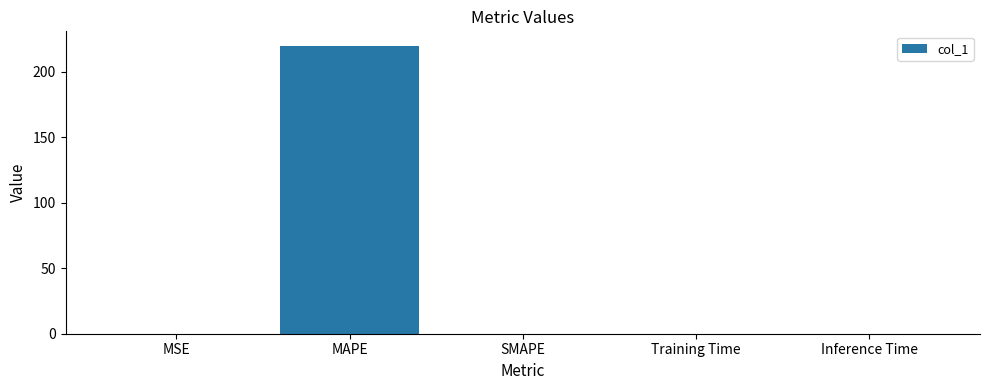

True or false: the data shows 0.0 at SMAPE.

True